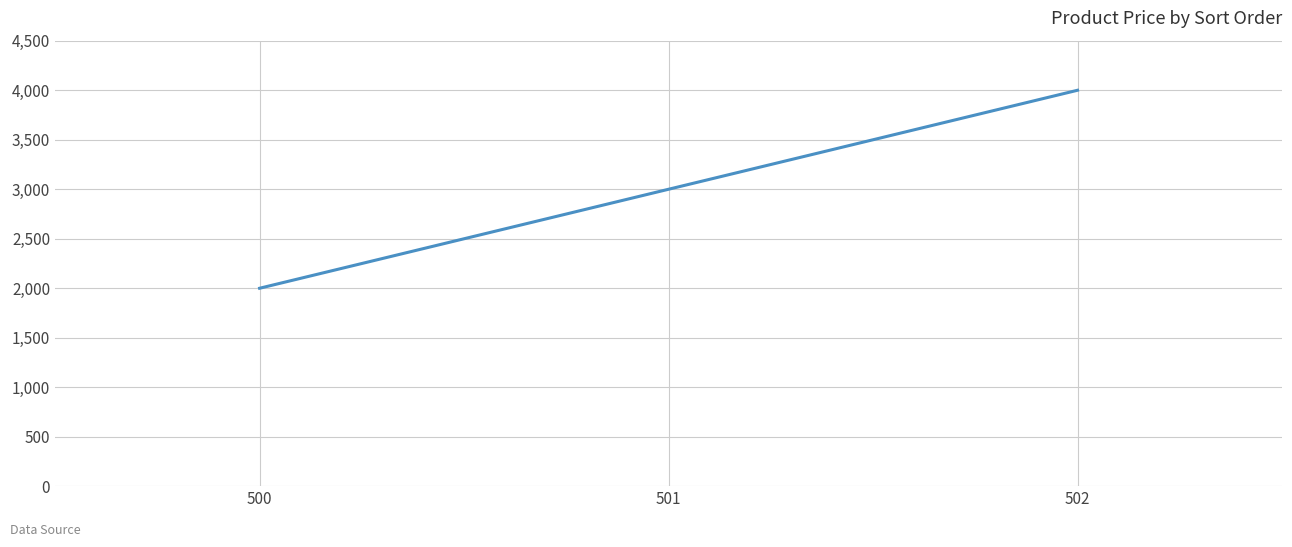

Approximately how many times larger is the value at 501 compared to 500?

1.5